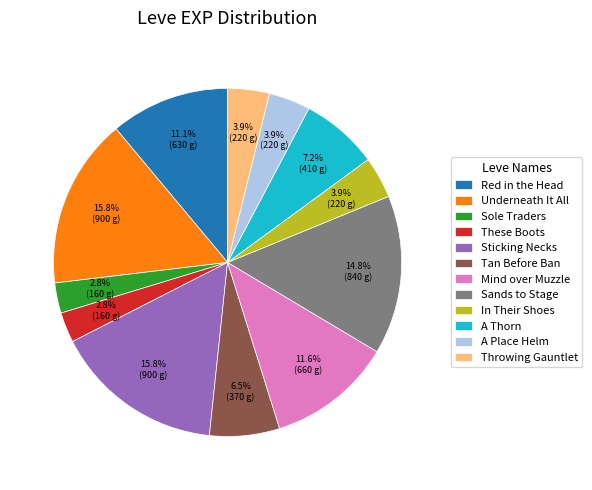

Is there any slice that represents more than half of the pie?

No